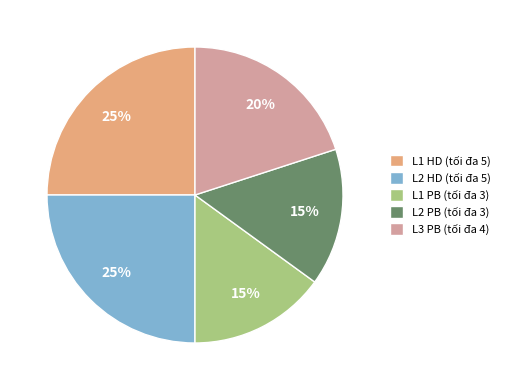

Is it true that L2 PB (tối đa 3) is 22% of the pie?

False